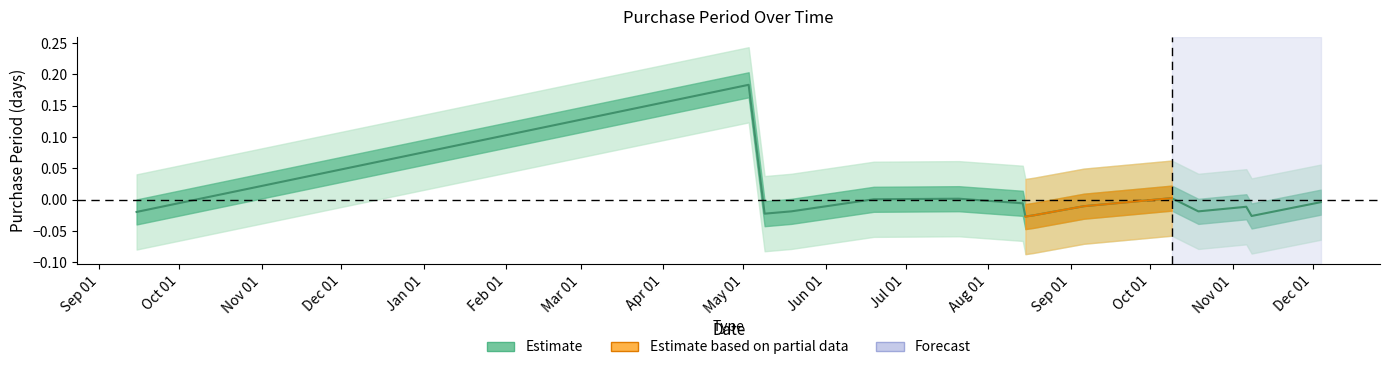

The value at Oct 01 is 0.3. True or false?

False